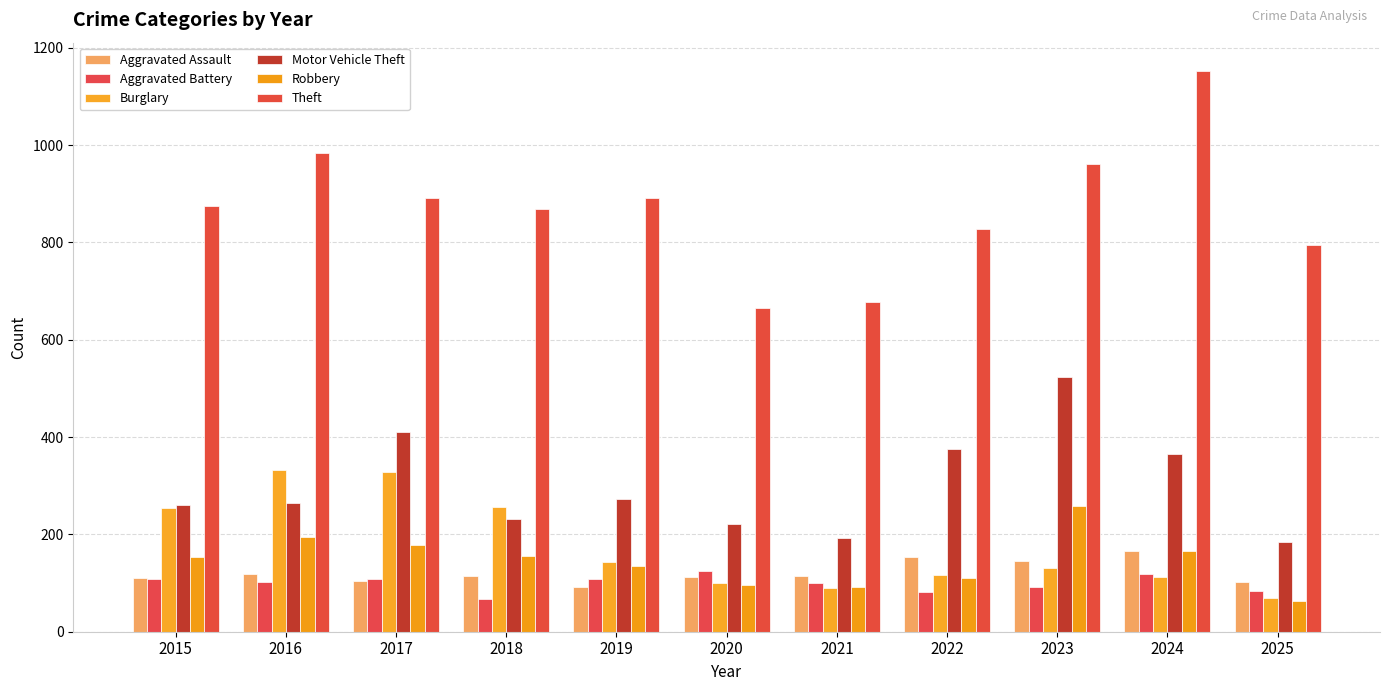

How many bars are there in total?

66